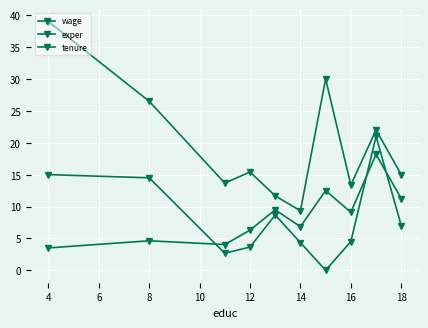

True or false: tenure and exper cross at least once.

False